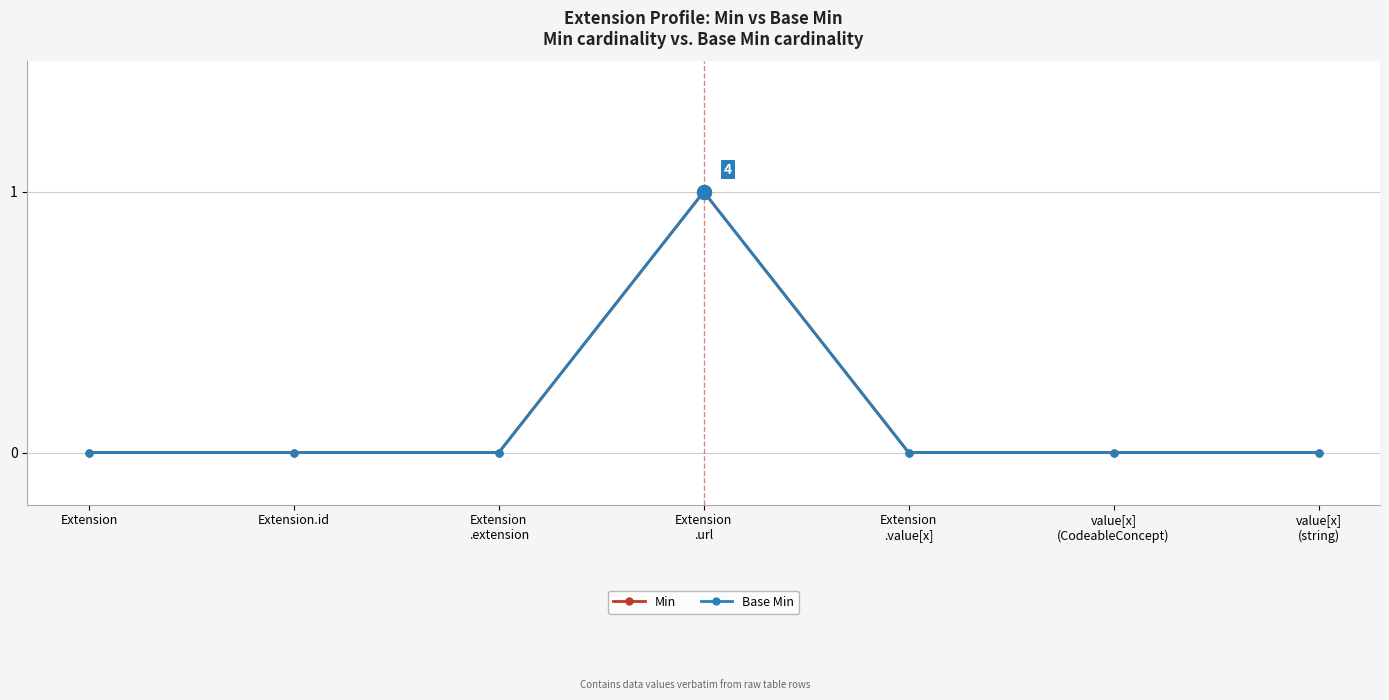

Reading left to right, extract all data points from this chart.

Min: 0	0	0	1	0	0	0
Base Min: 0	0	0	1	0	0	0